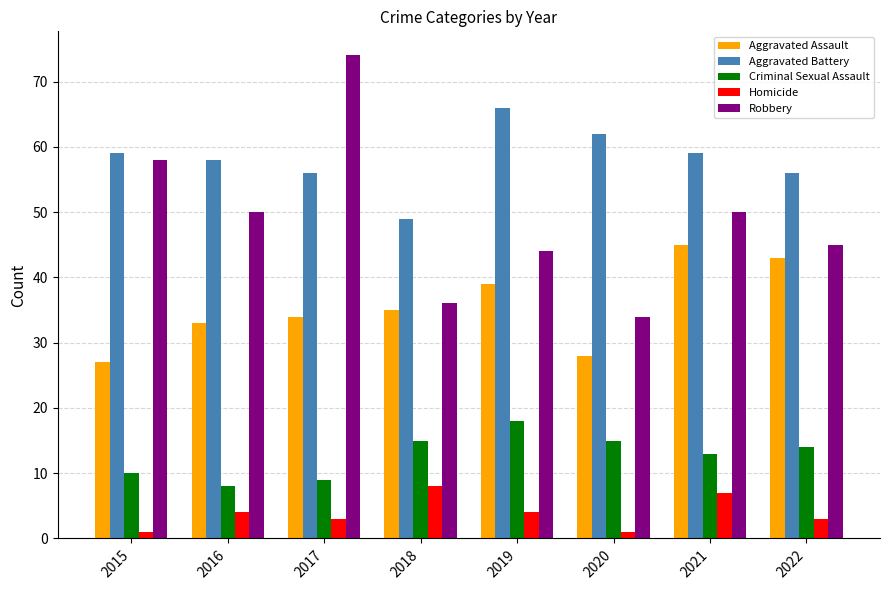

Which series has the largest total across all categories?

Aggravated Battery